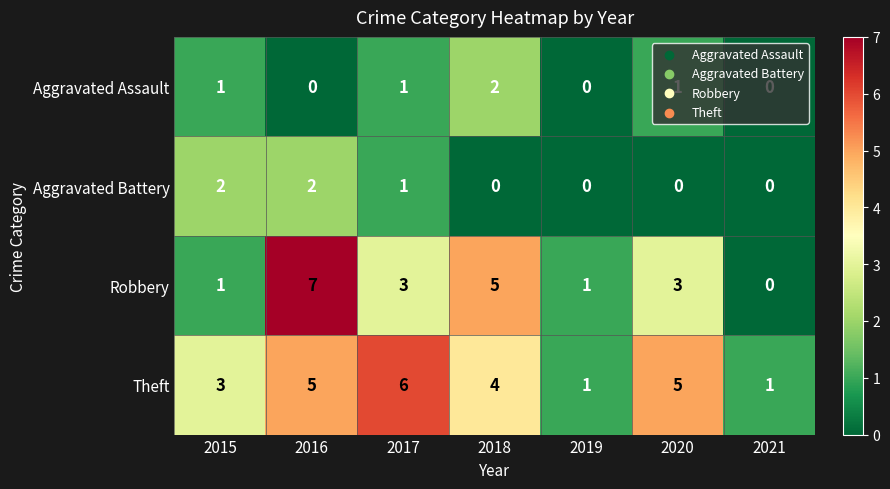

How many series are shown in this chart?

4